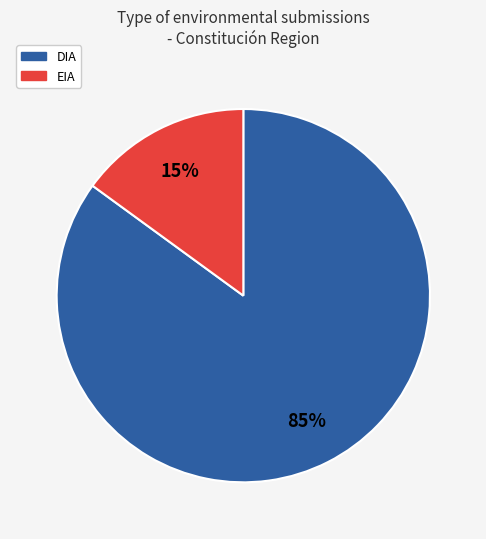

Between DIA and EIA, which is larger?

DIA